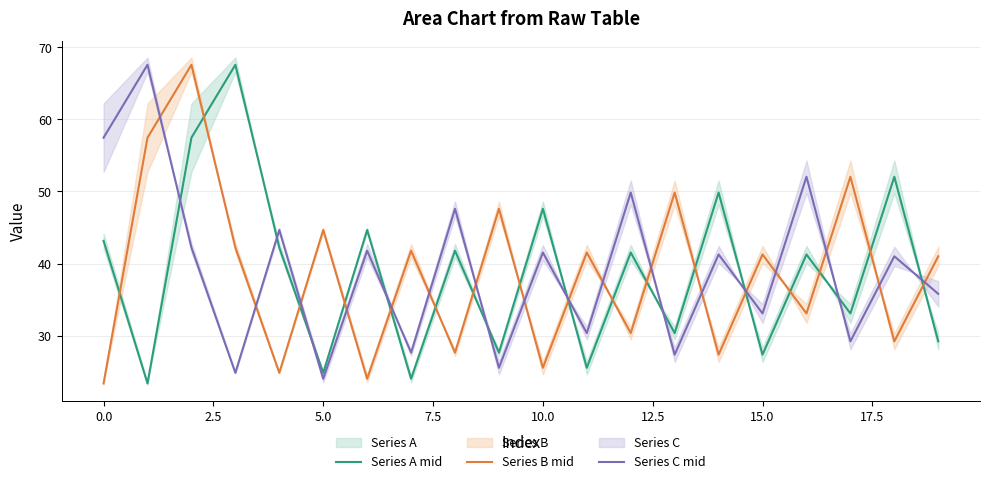

What is the maximum value for Series C mid?

67.6